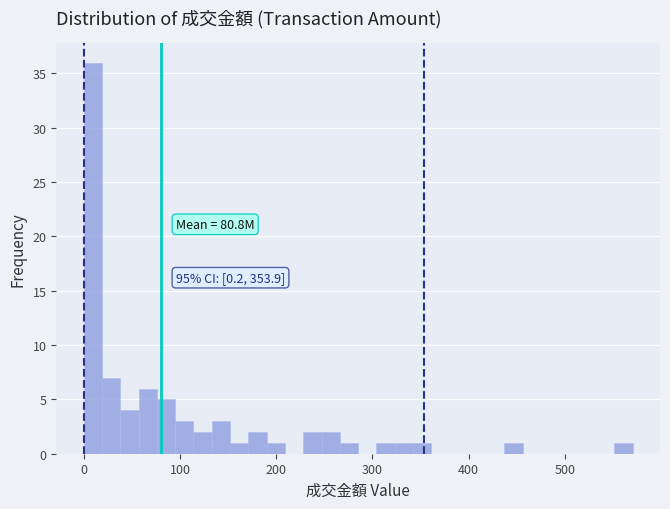

Around what value on the x-axis is the tallest bar? Give the approximate position of its centre, as read against the axis.

10